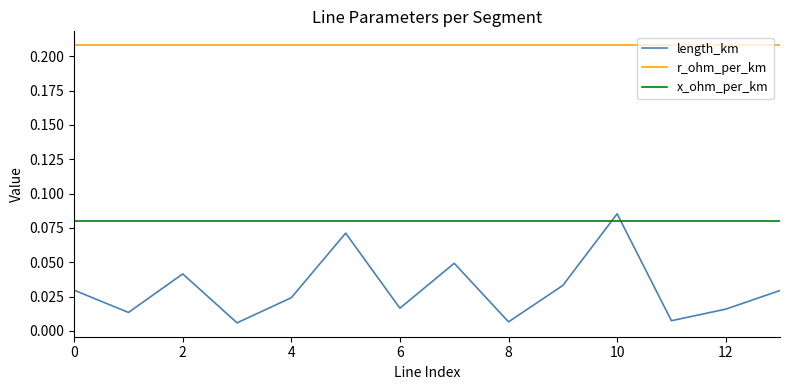

Rank the series by their average value, from highest to lowest.

r_ohm_per_km, x_ohm_per_km, length_km